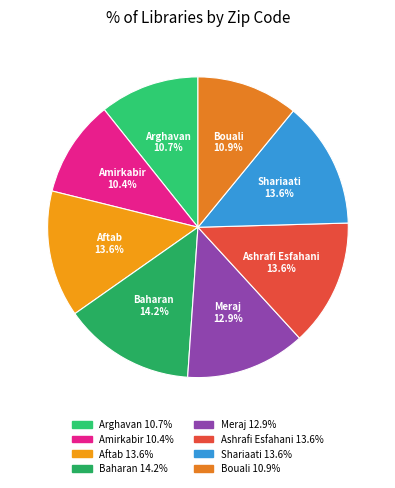

Is it true that Meraj is 1% of the pie?

False